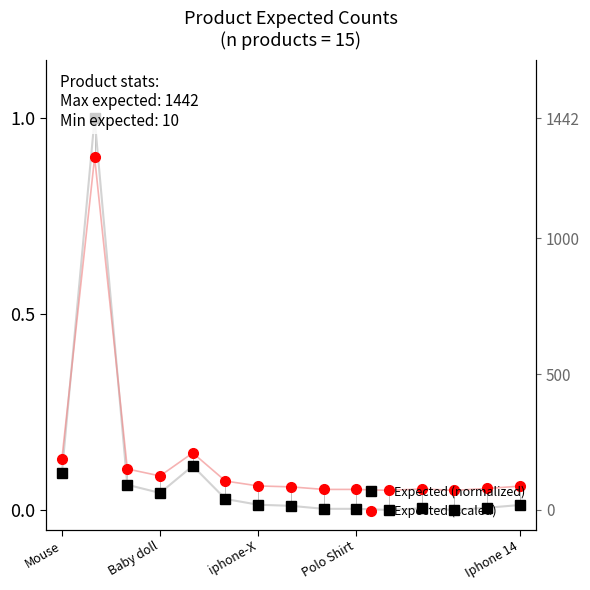

The value of Expected (scaled) at 12 is 0.1. True or false?

True